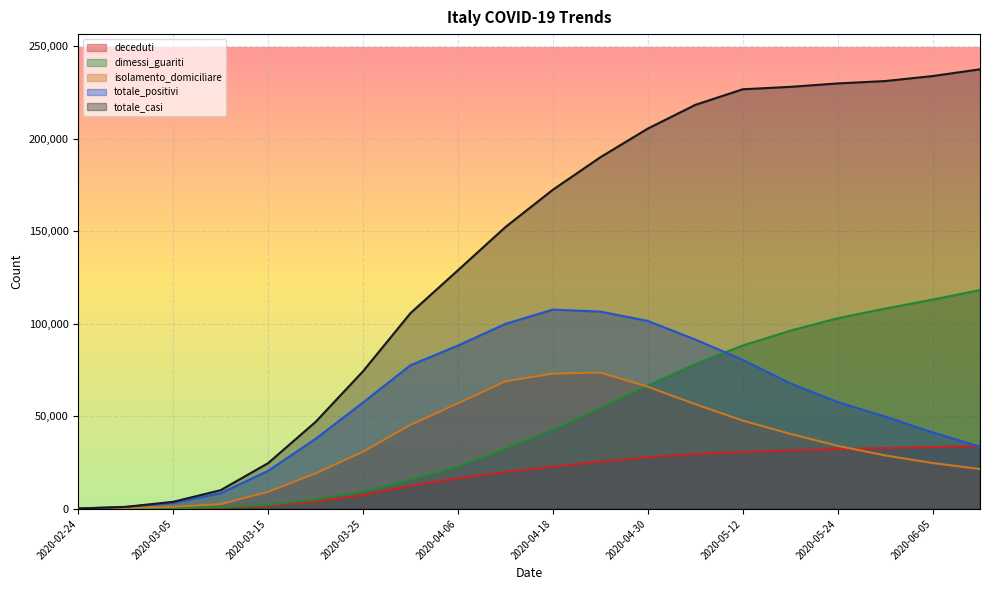

True or false: isolamento_domiciliare has more than 0 interior local peaks.

True